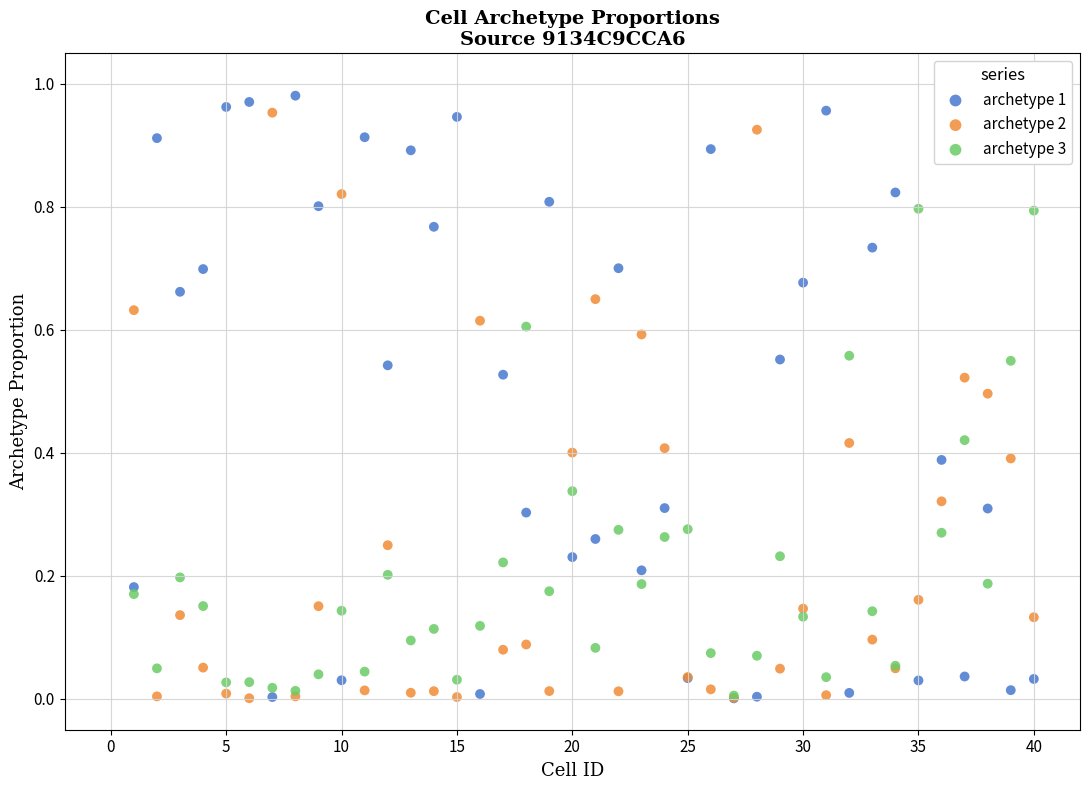

Which series has the widest spread of Y values?

archetype 1